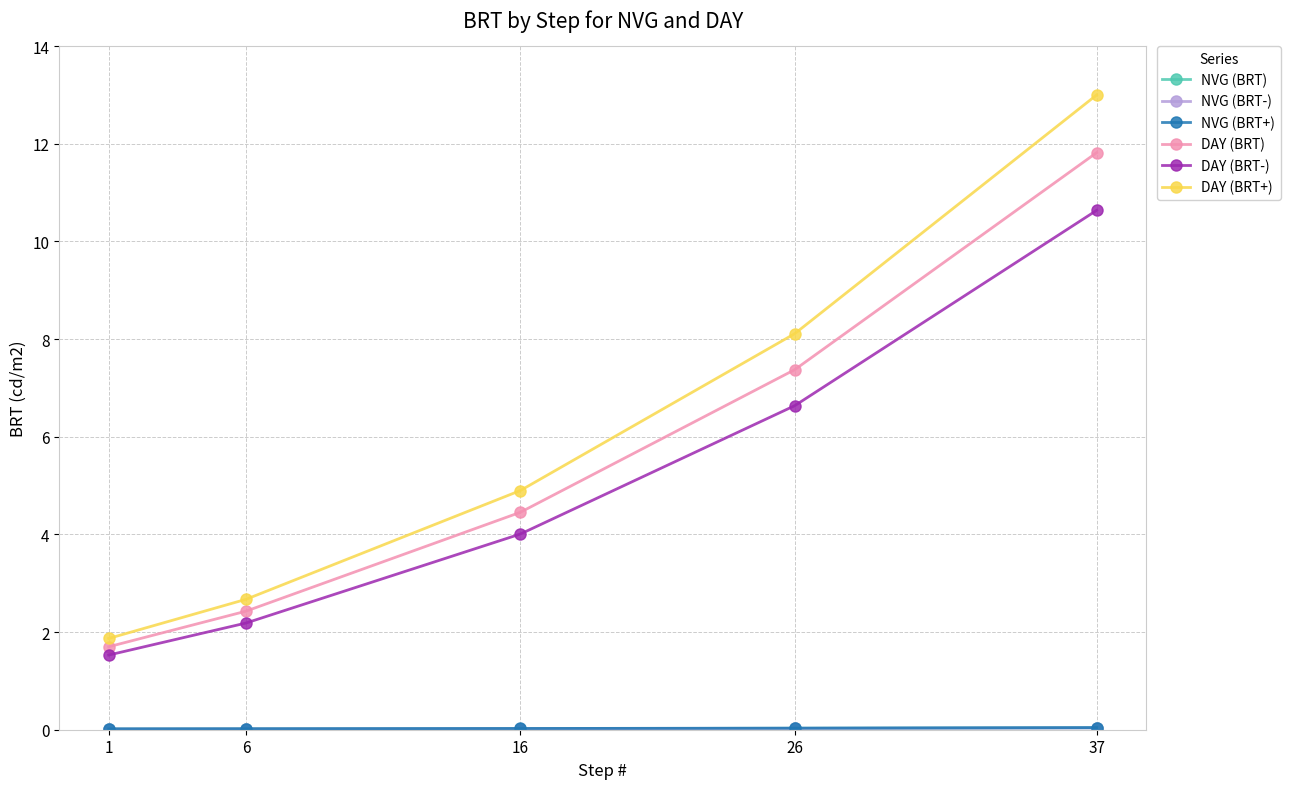

At how many categories does at least one series exceed 9?

1